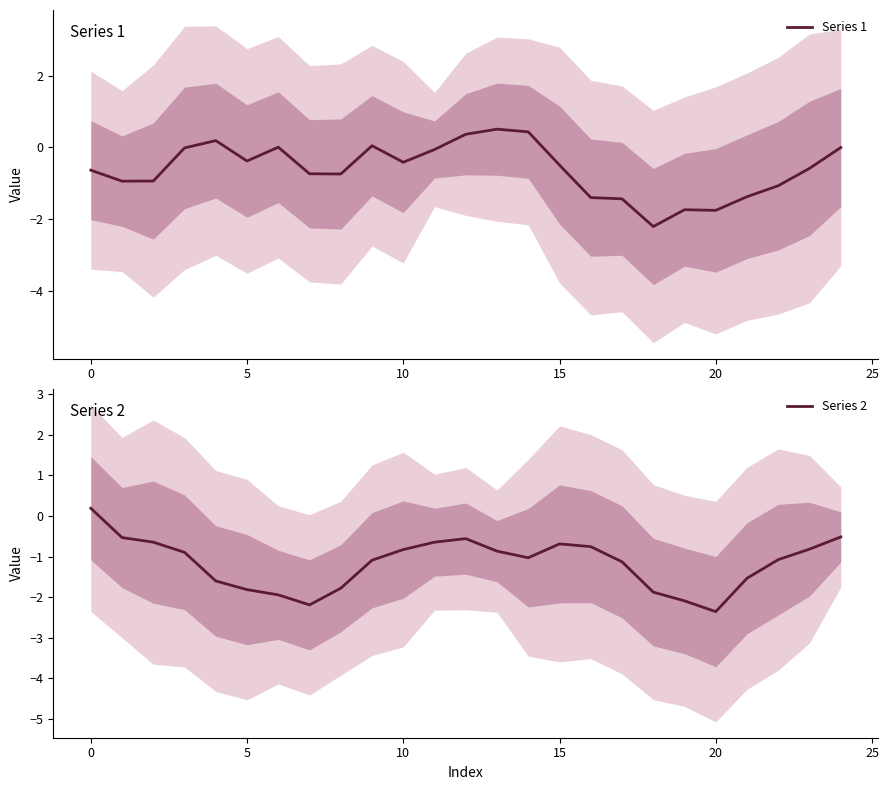

How many data points does each series have?

25